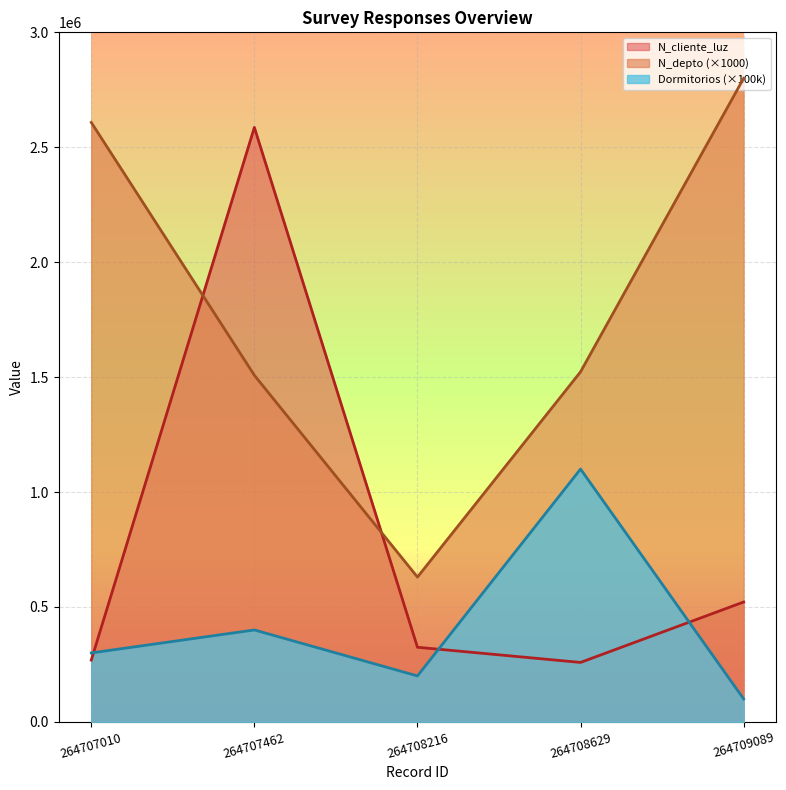

At which category does the chart reach its peak across all series?

264709089